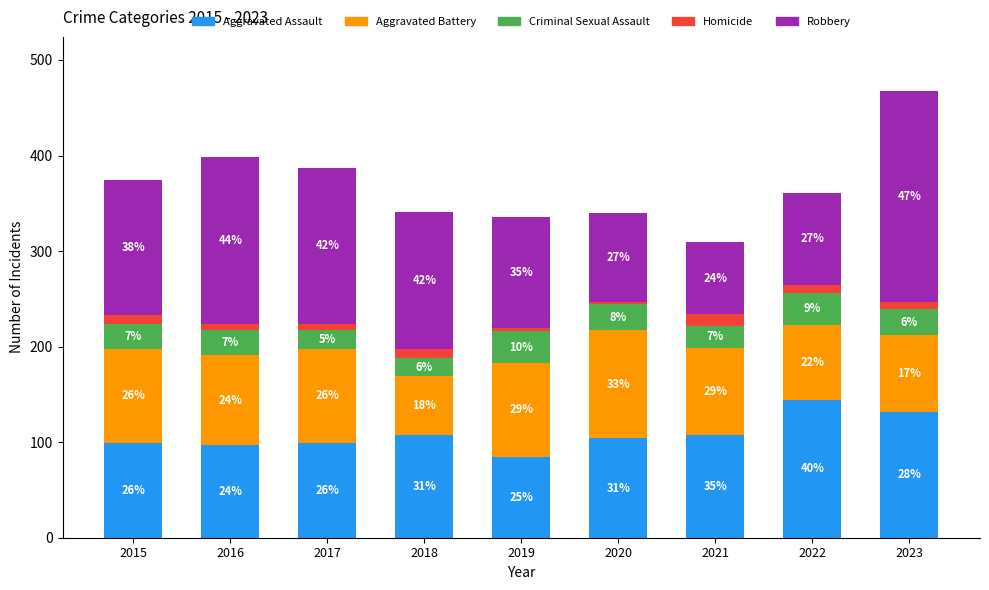

Where does the Aggravated Battery series first go above 94?

2015